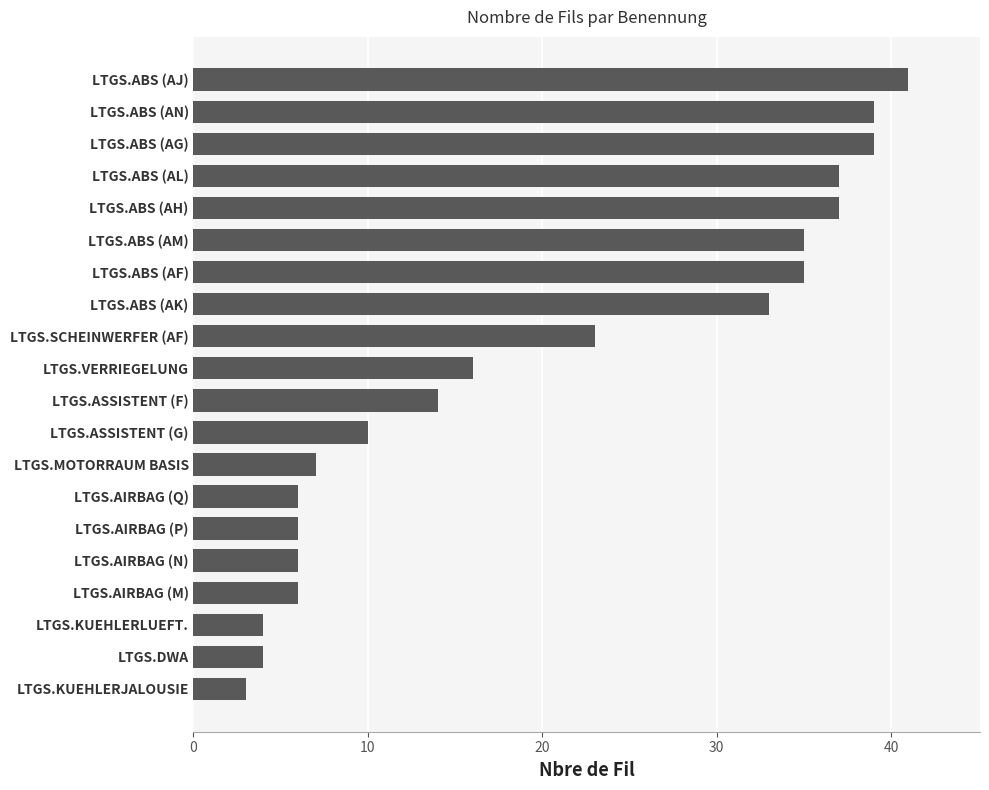

How many bars are there in total?

20